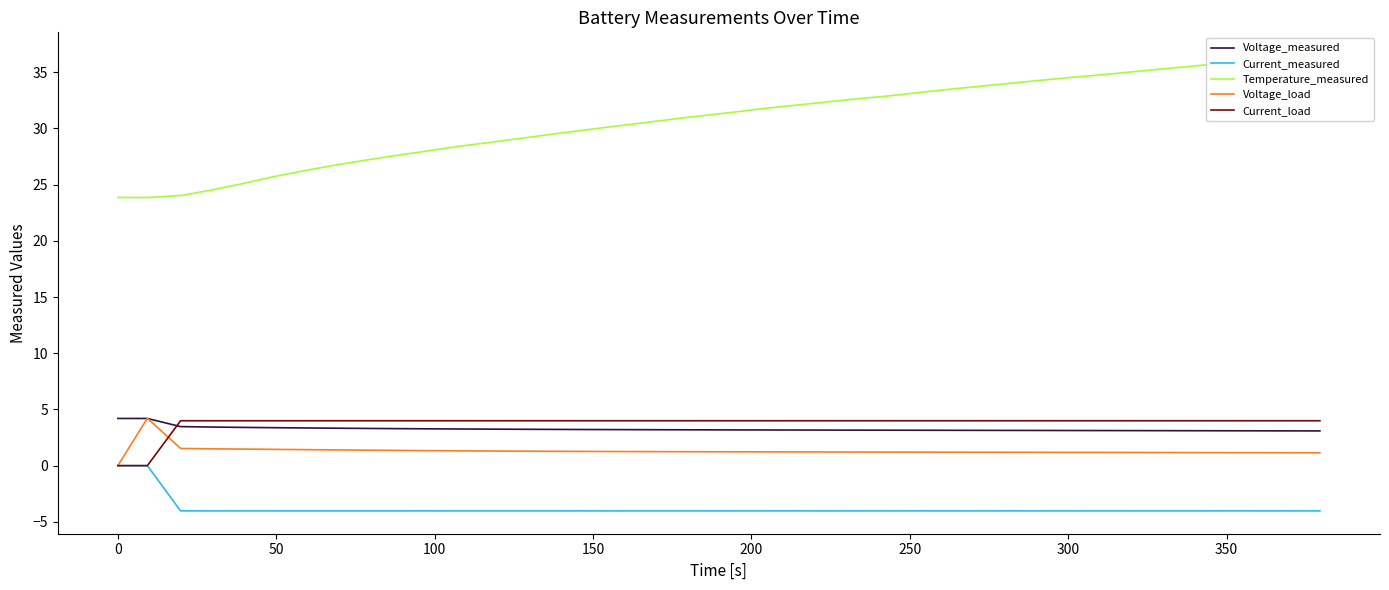

What is the minimum value for Current_measured?

-4.0